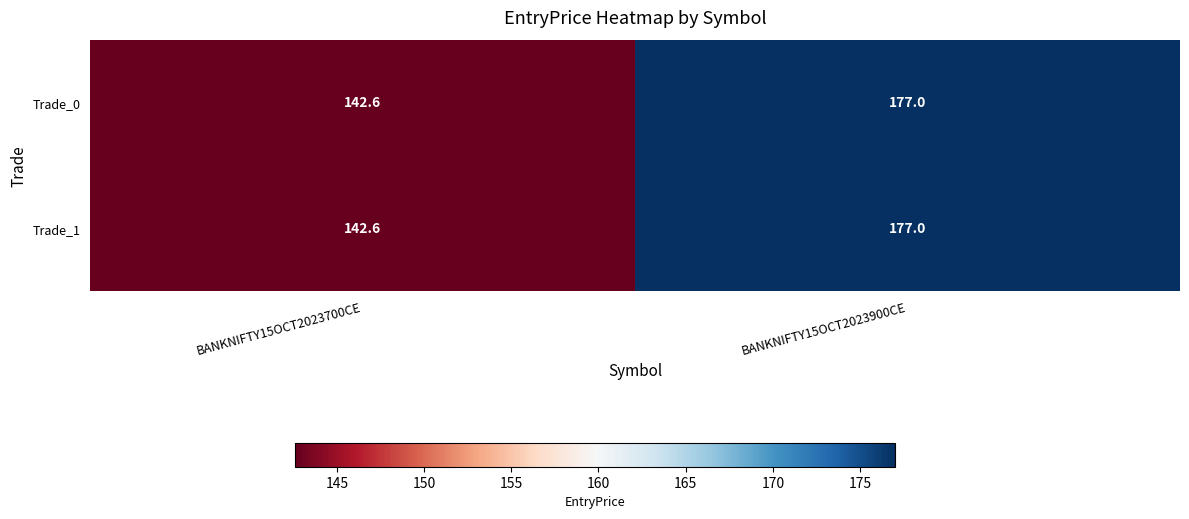

Reading left to right, transcribe all the data shown in this chart.

Trade_0: 142.6	177.0
Trade_1: 142.6	177.0